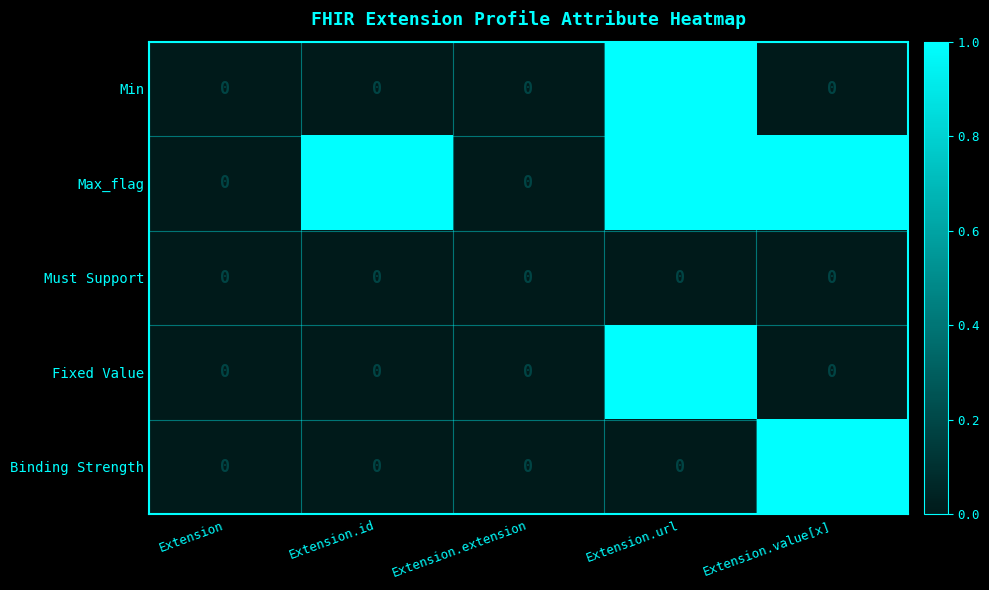

What is the spread (max minus min) of values at Extension.value[x]?

1